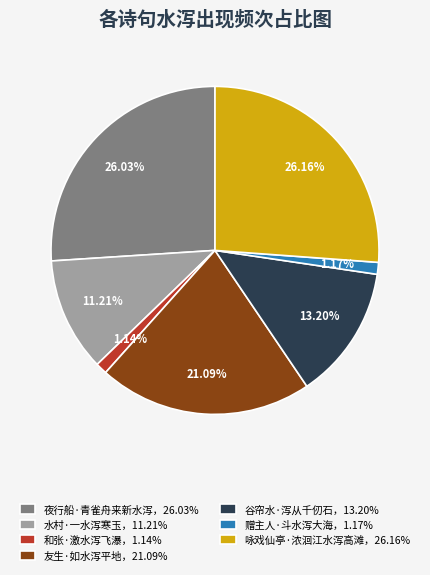

To the nearest percent, what is the difference between the largest and smallest slice percentages?

25%